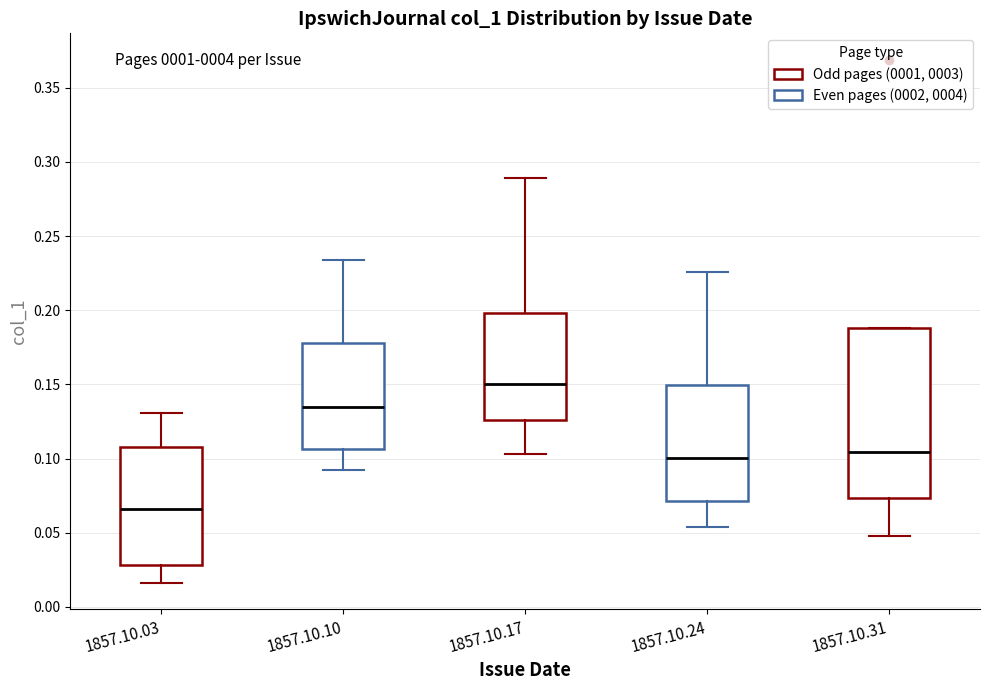

Where does the median line of the box for 1857.10.17 sit on the y-axis? The values are not printed on the chart, so give them approximately, as read against the axis.

0.150